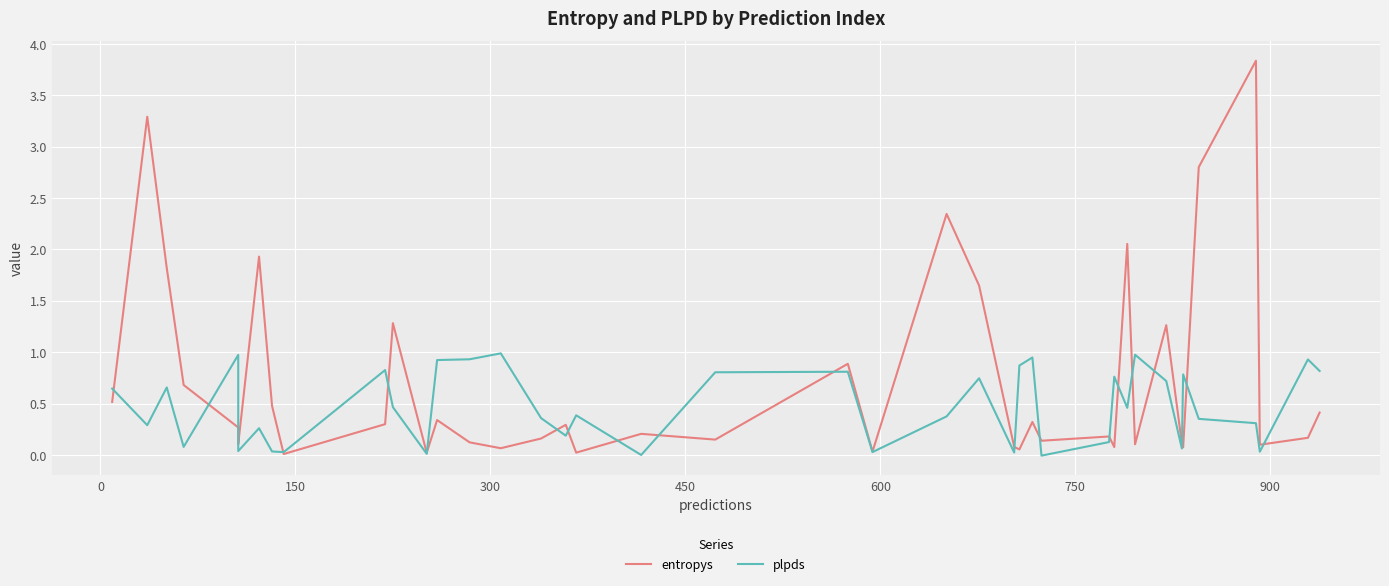

How many categories are shown in the chart?

40